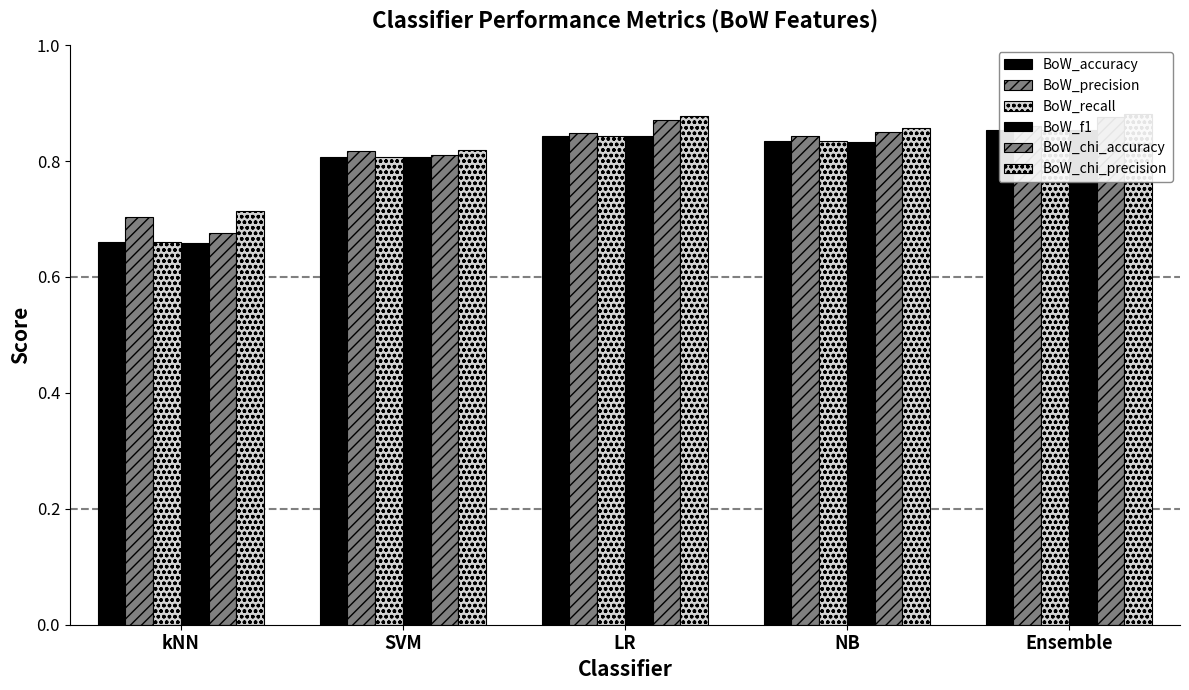

What is the difference between the BoW_precision values at SVM and kNN?

0.1